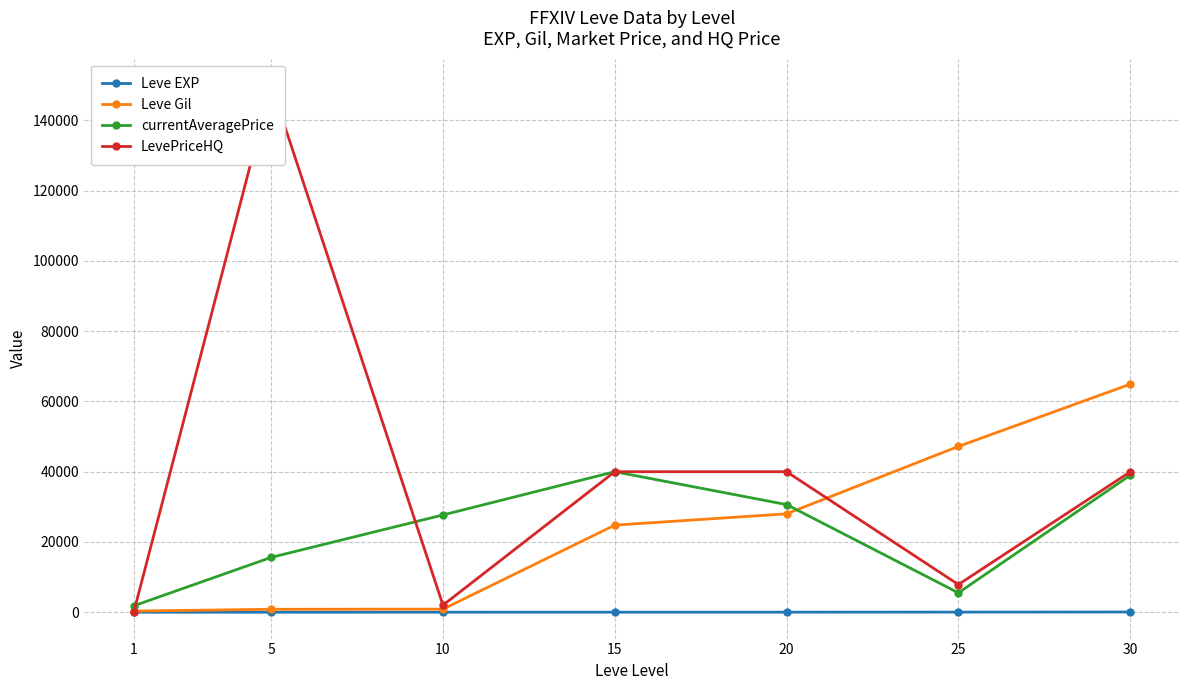

What is the value of the Leve Gil point at the 1st from the left?

330